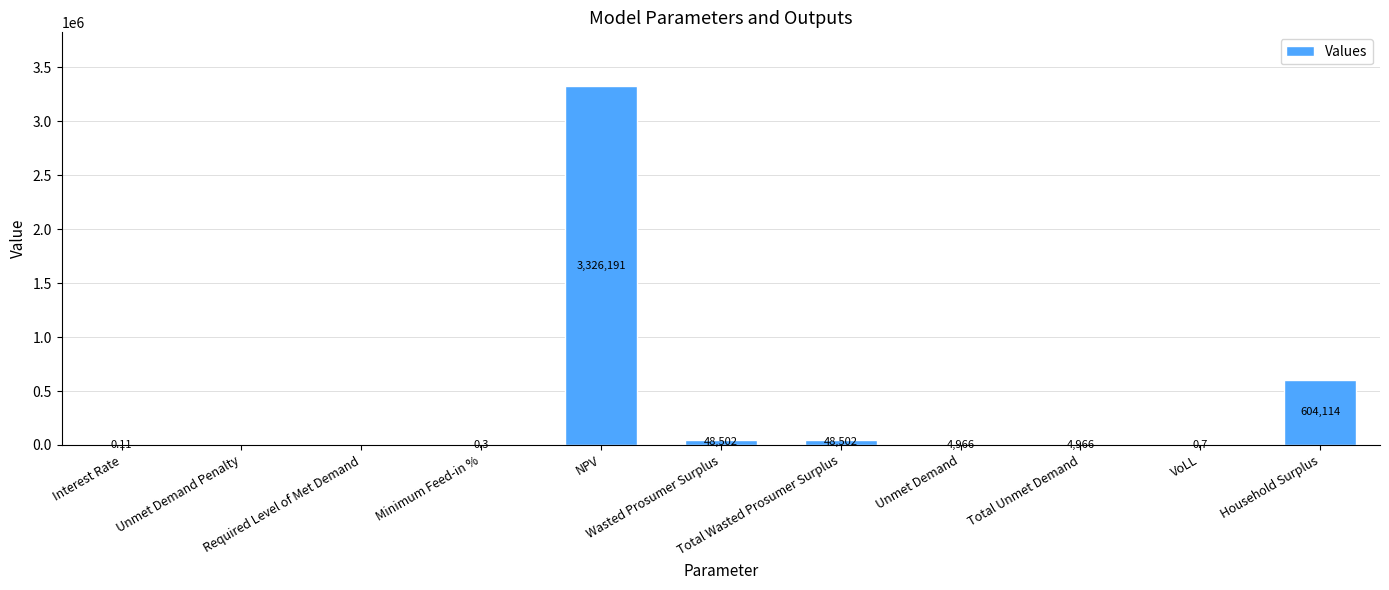

What is the label of the 11th bar from the right?

Interest Rate